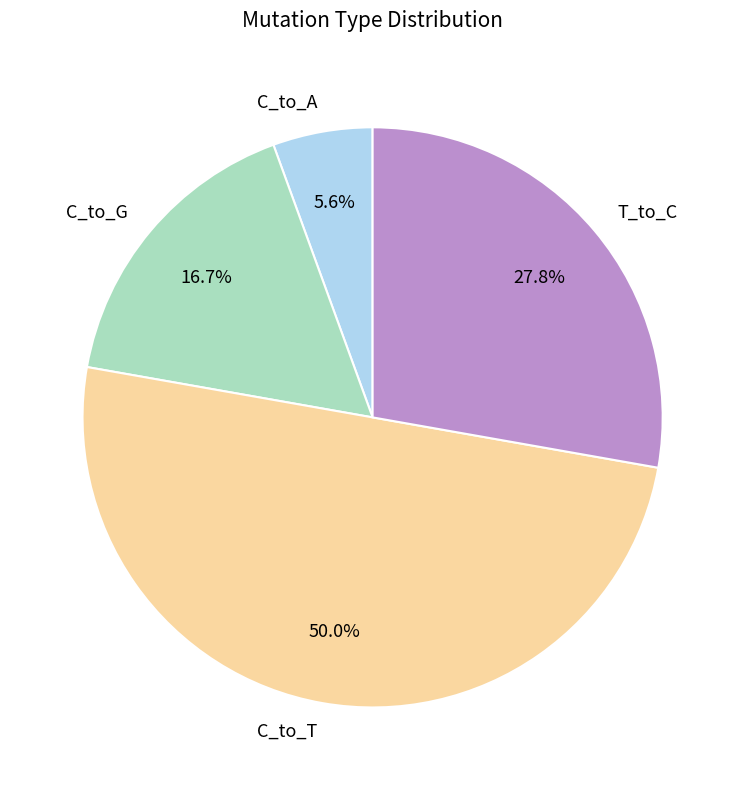

What is the largest slice in the pie chart?

C_to_T